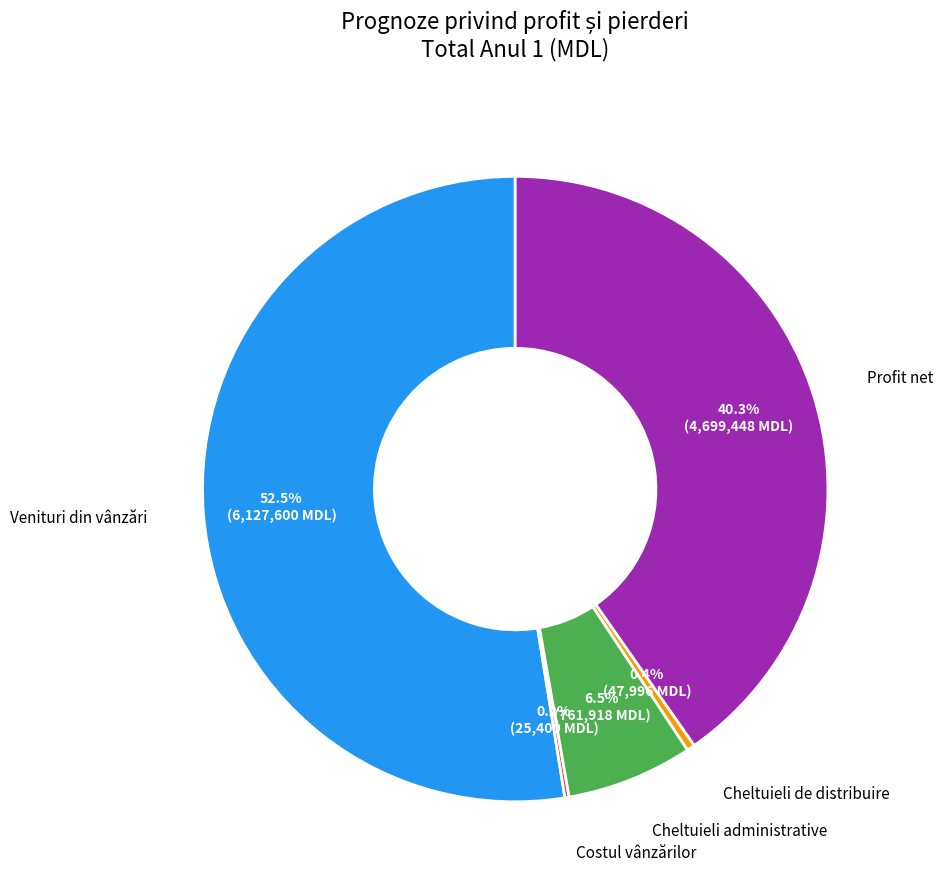

Is there any slice that represents more than half of the pie?

Yes